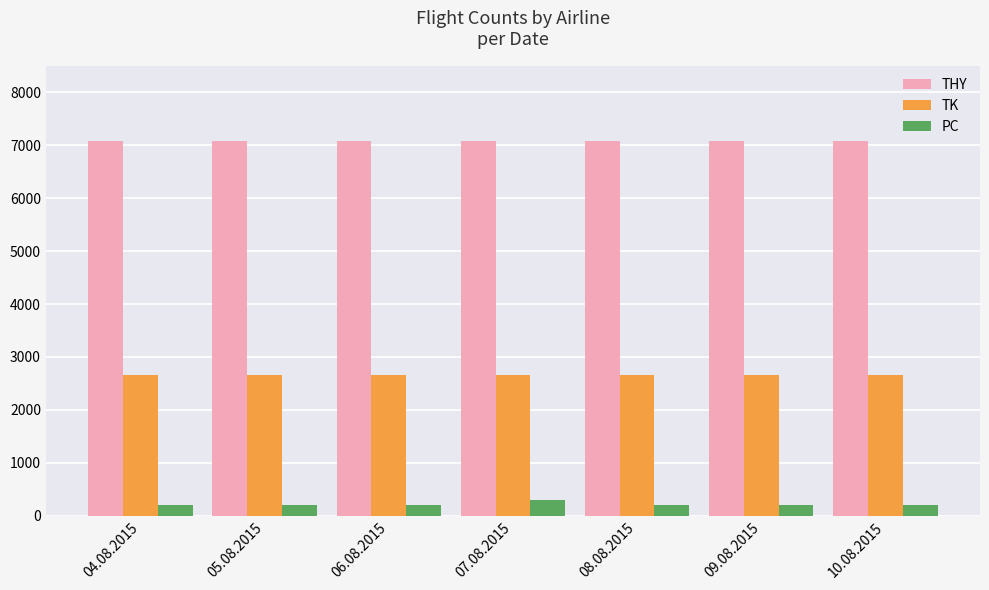

What position from the right is 10.08.2015?

1